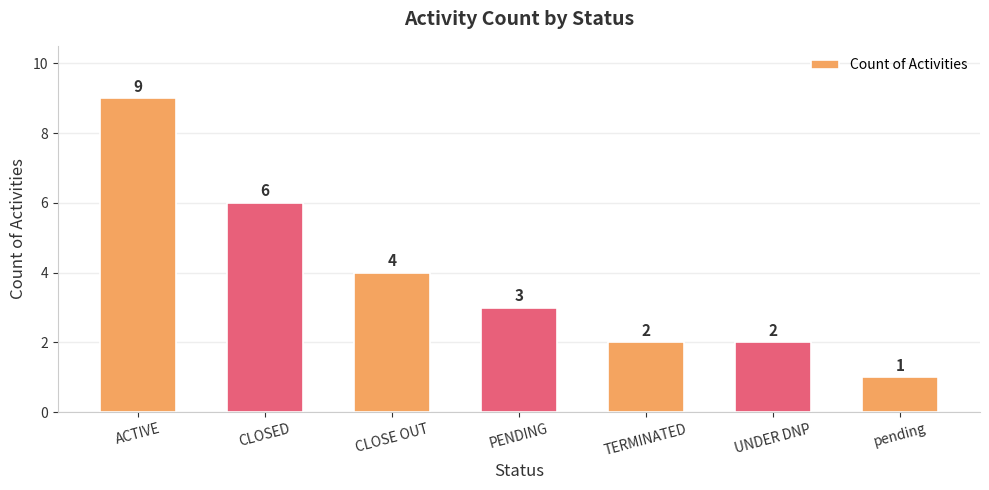

Which label corresponds to the largest value in the chart?

ACTIVE